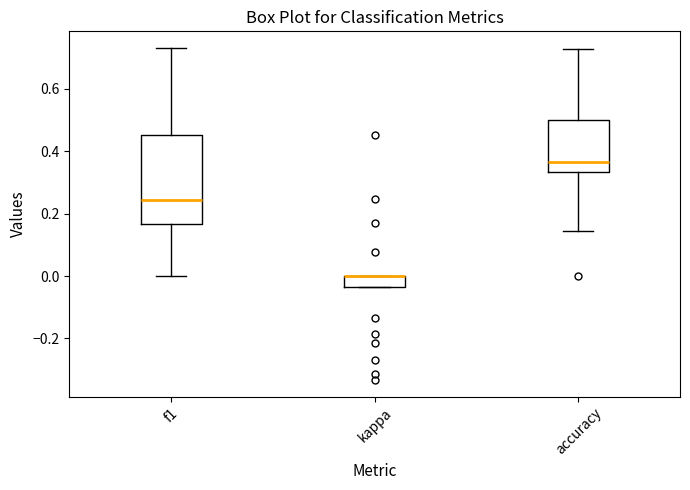

Which box is the tallest, from its lower edge to its upper edge?

f1